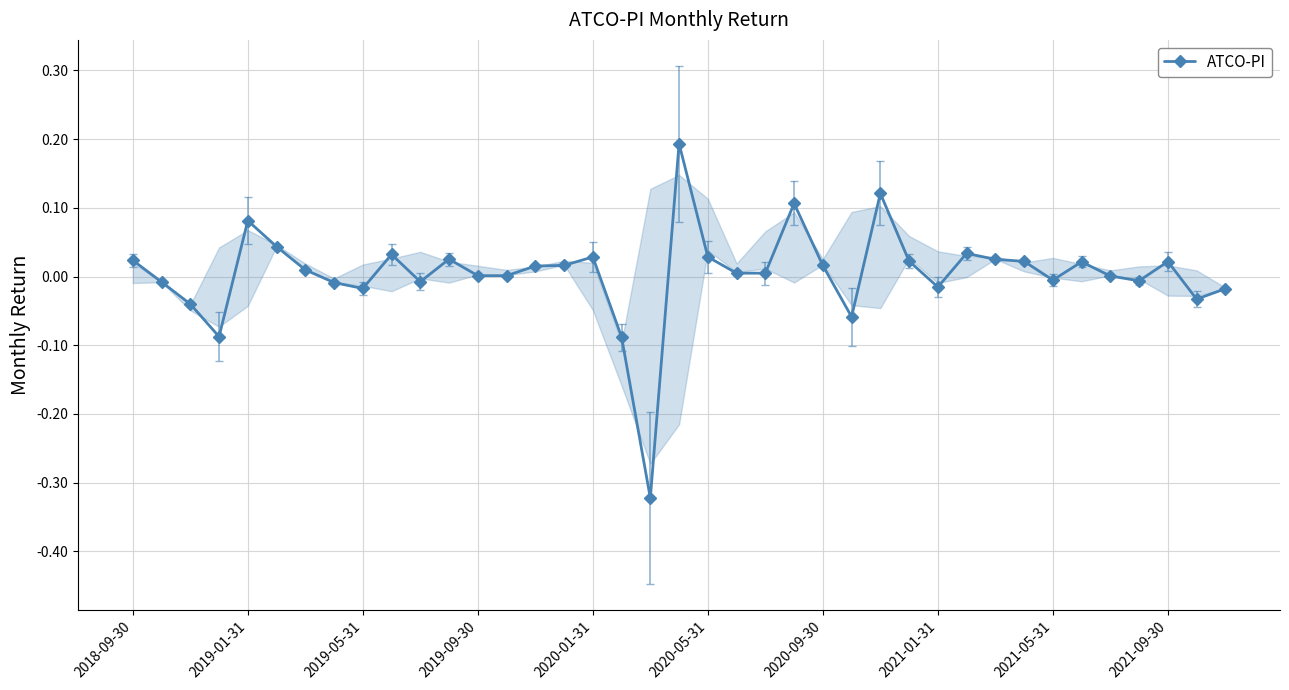

What is the difference between the maximum and minimum values?

0.5